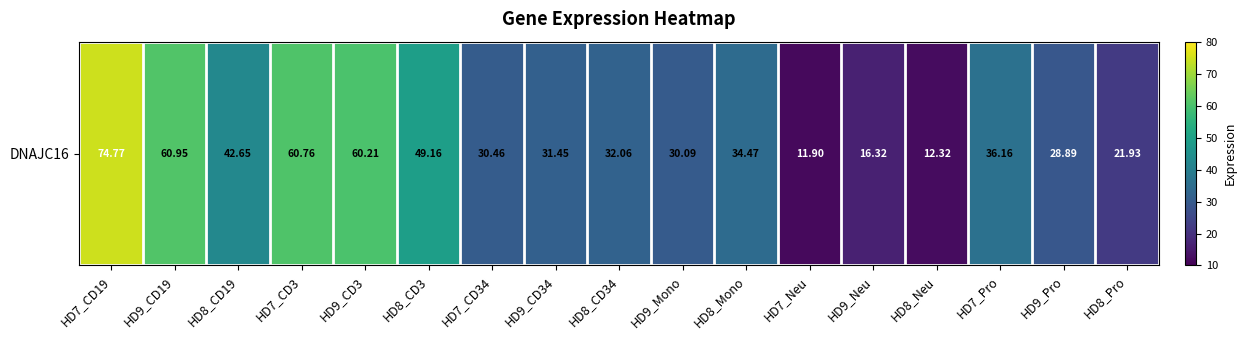

What is the maximum value shown in the chart?

74.8